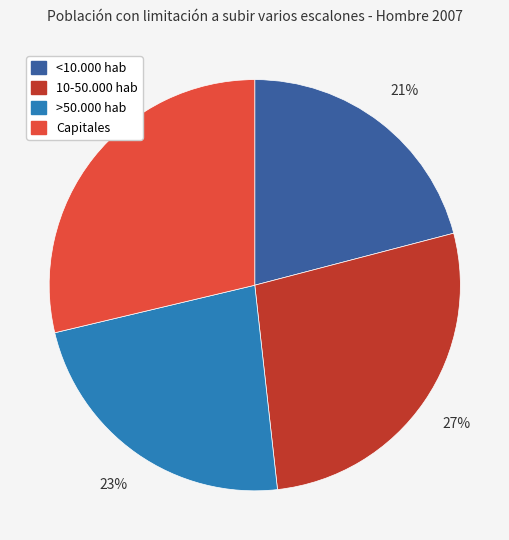

Is it true that 10-50.000 hab is 27% of the pie?

True